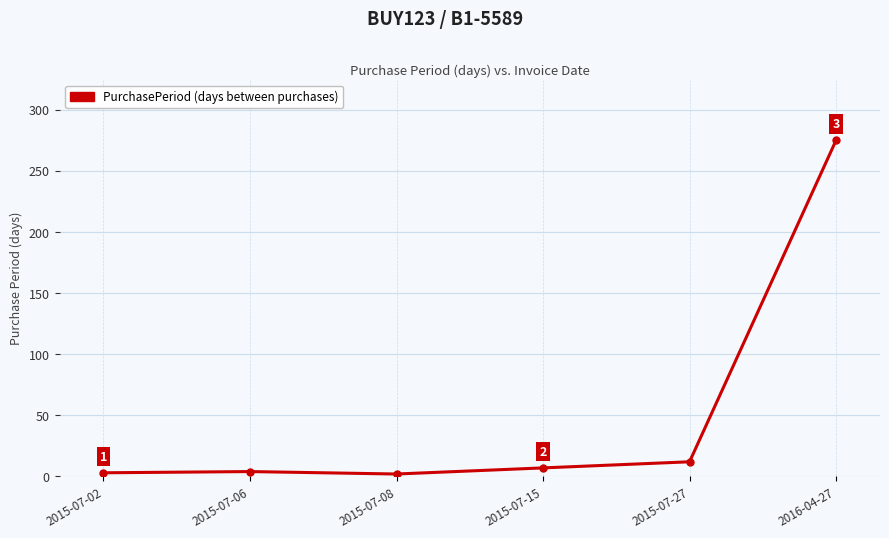

List the labels in order of value, smallest first.

2015-07-08, 2015-07-02, 2015-07-06, 2015-07-15, 2015-07-27, 2016-04-27